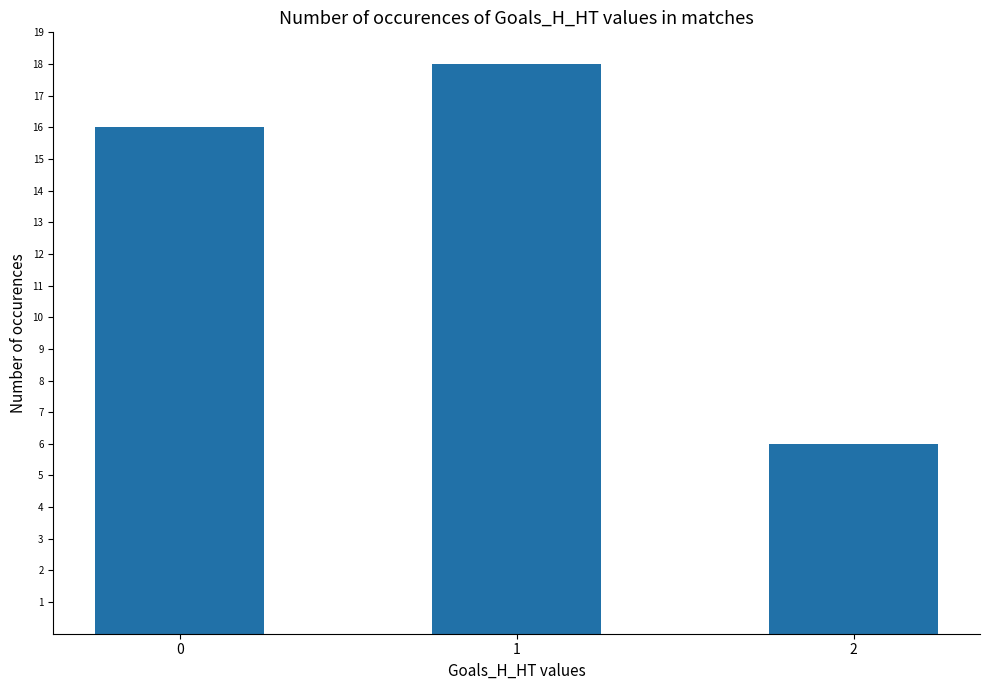

Rank the categories by value from highest to lowest.

1, 0, 2